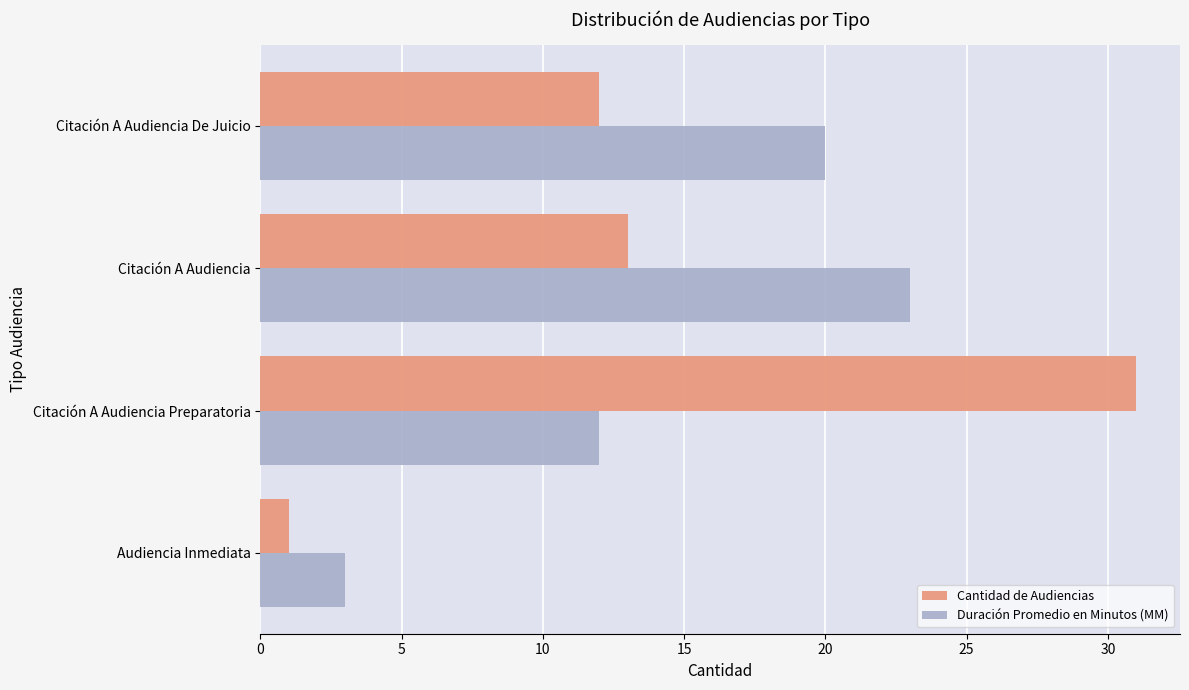

At which label does Duración Promedio en Minutos (MM) reach its peak?

Citación A Audiencia